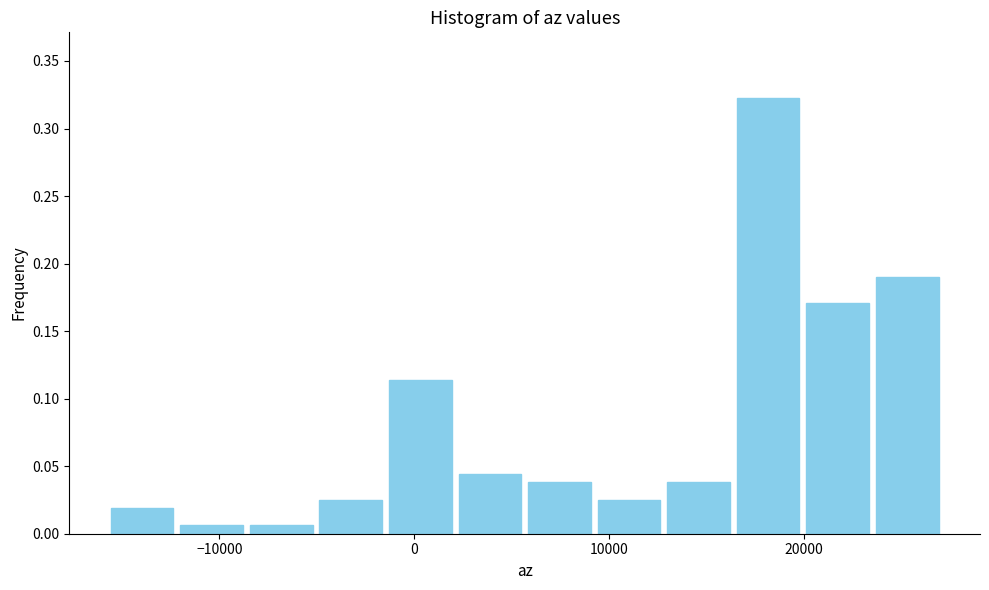

Read against the x-axis, roughly where is the centre of the tallest bar?

18000